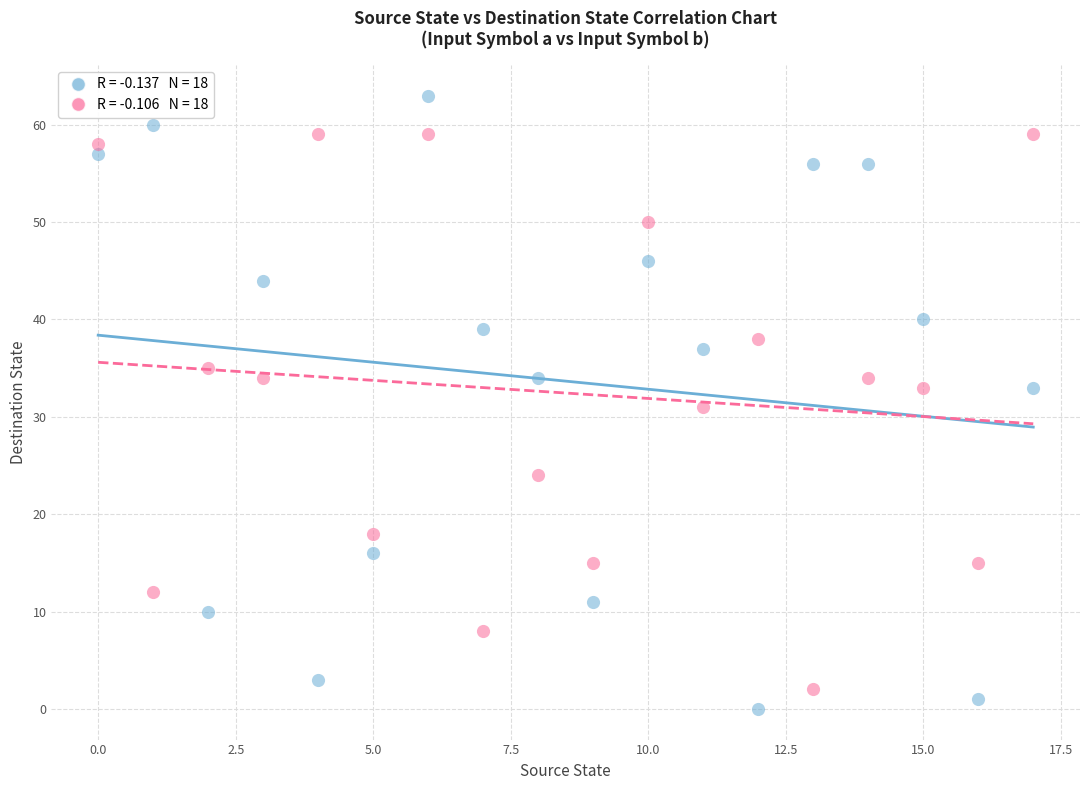

Across all data points, what is the range of Y values (max minus min)?

63